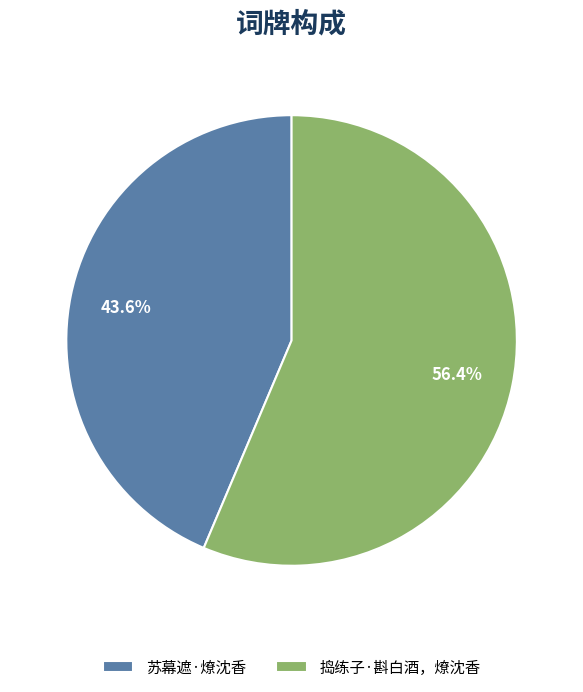

Is there any slice that represents more than half of the pie?

Yes